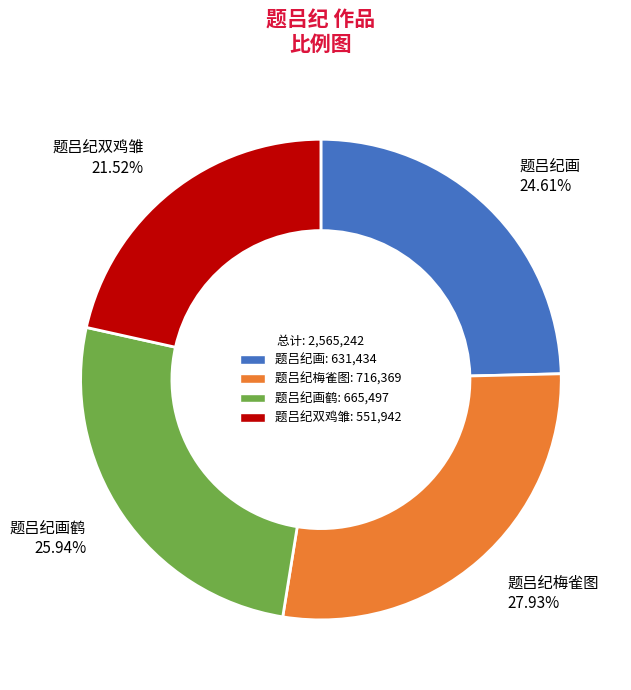

How many segments does this pie chart have?

4